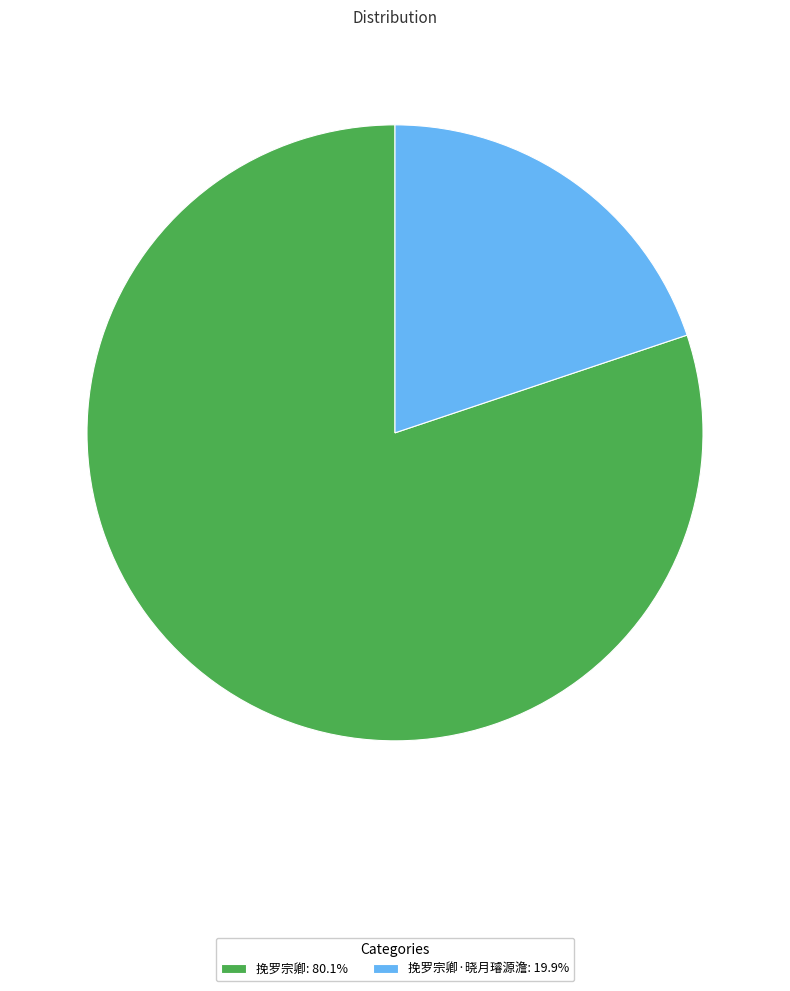

Does 挽罗宗卿: 80.1% account for over 50% of the chart?

Yes